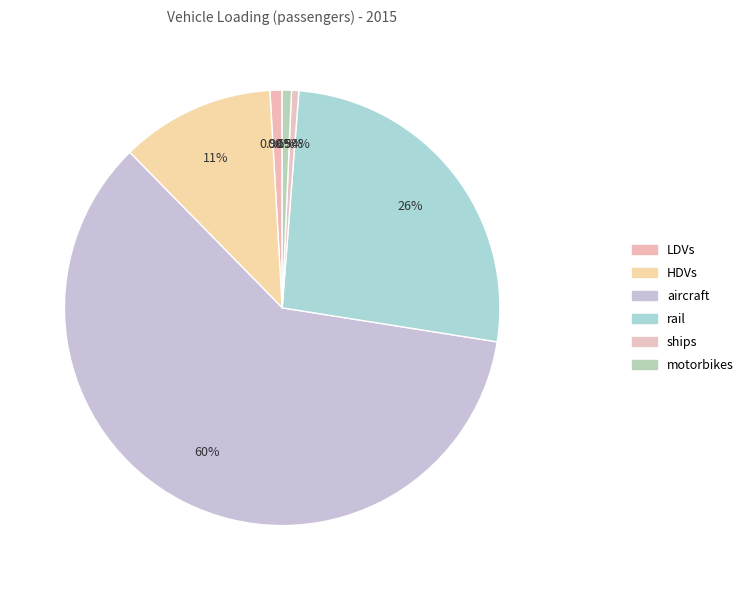

To the nearest percent, what percentage of the pie is motorbikes?

1%